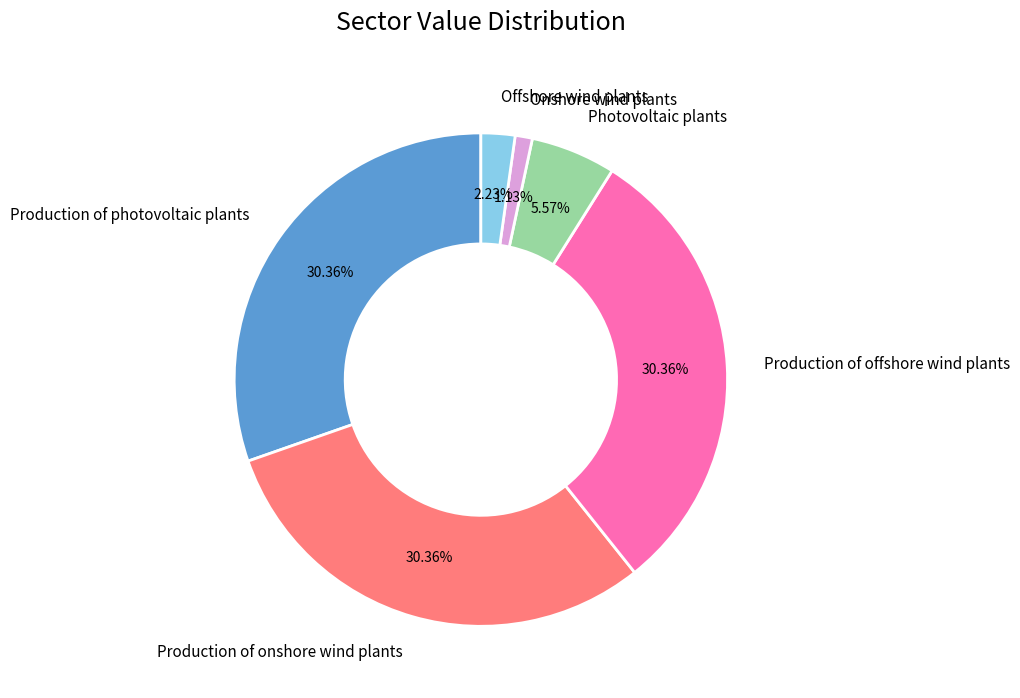

To the nearest percent, what is the difference between the largest and smallest slice percentages?

29%